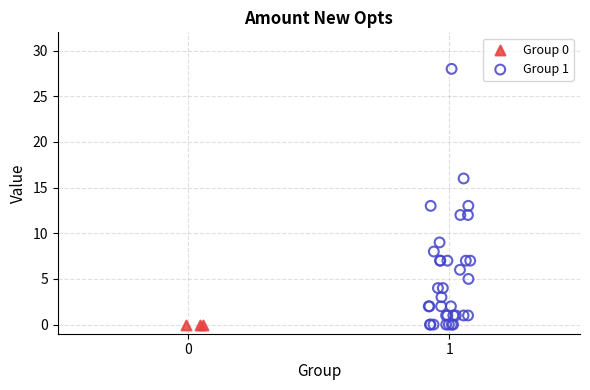

Which series reaches the maximum Y coordinate?

Group 1